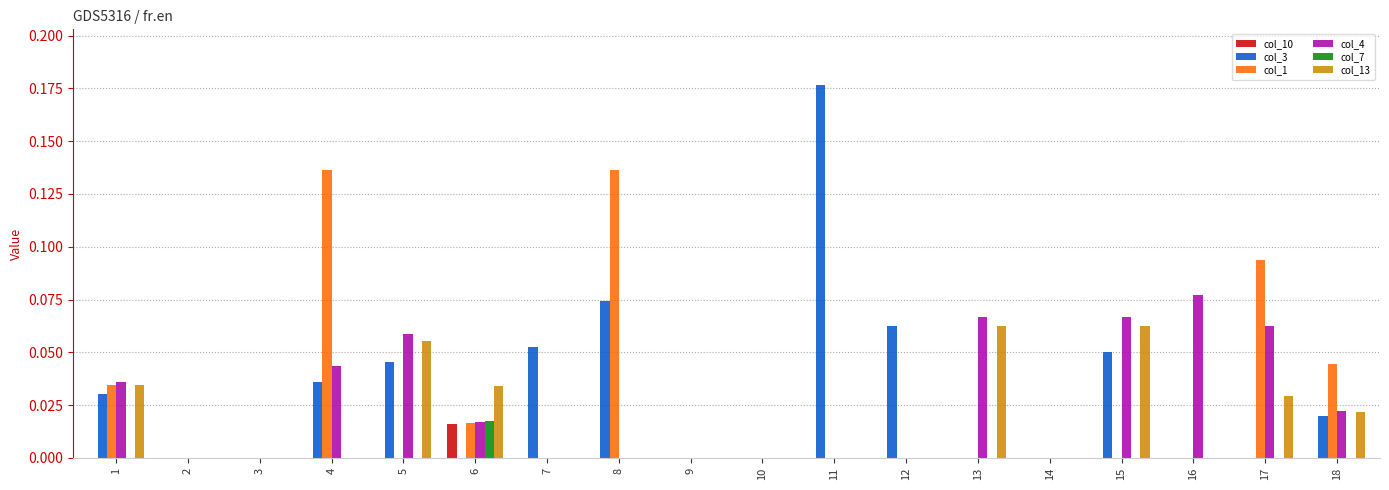

The value of col_7 at 18 is 0.0. True or false?

True